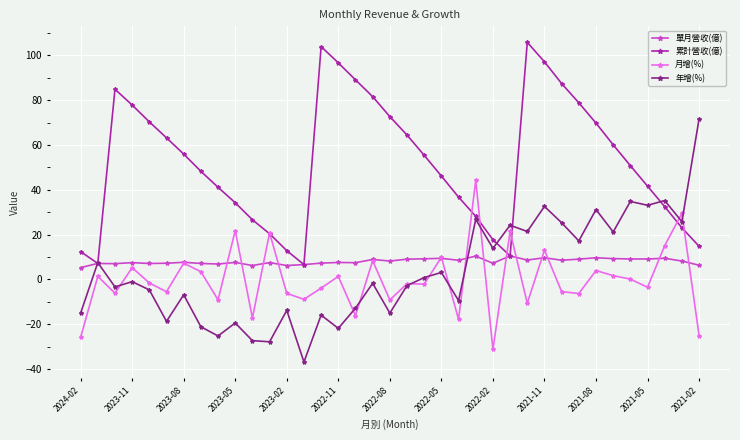

What is the highest value of the 單月營收(億) series?

10.5